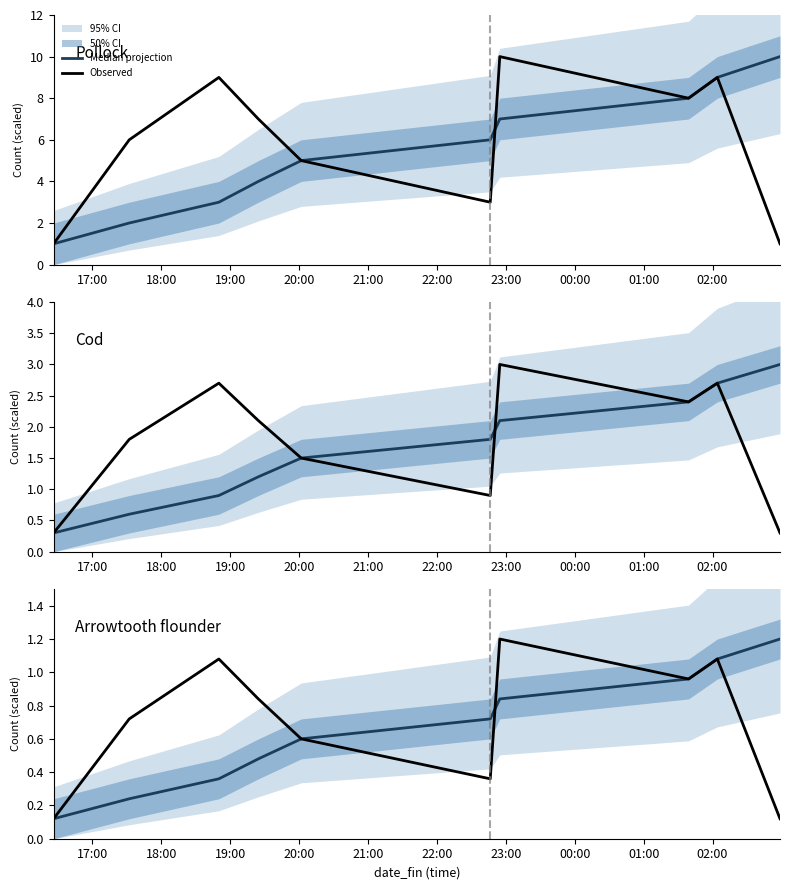

True or false: Observed and Median projection cross at least once.

True